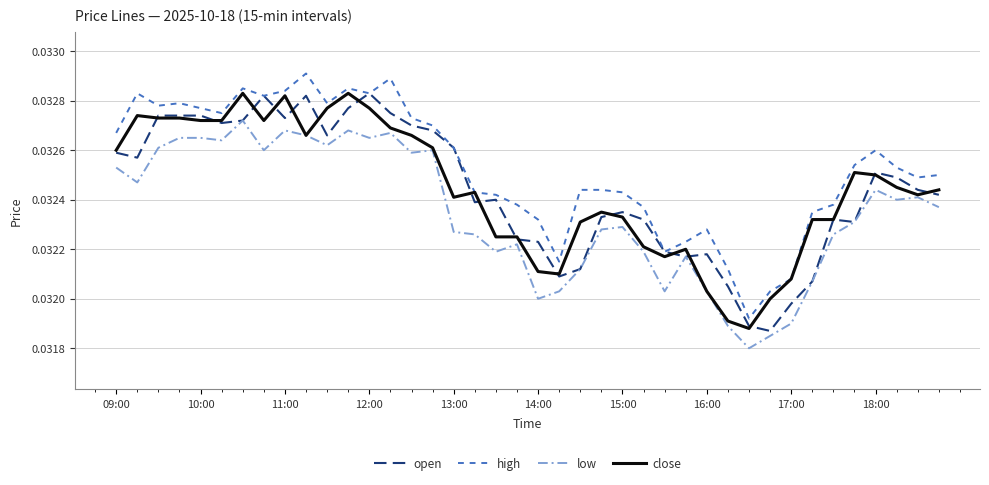

True or false: low and high cross at least once.

False